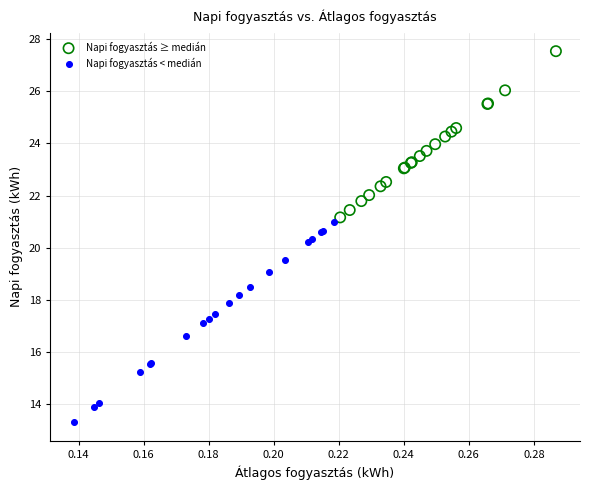

Which series reaches the maximum Y coordinate?

Napi fogyasztás ≥ medián